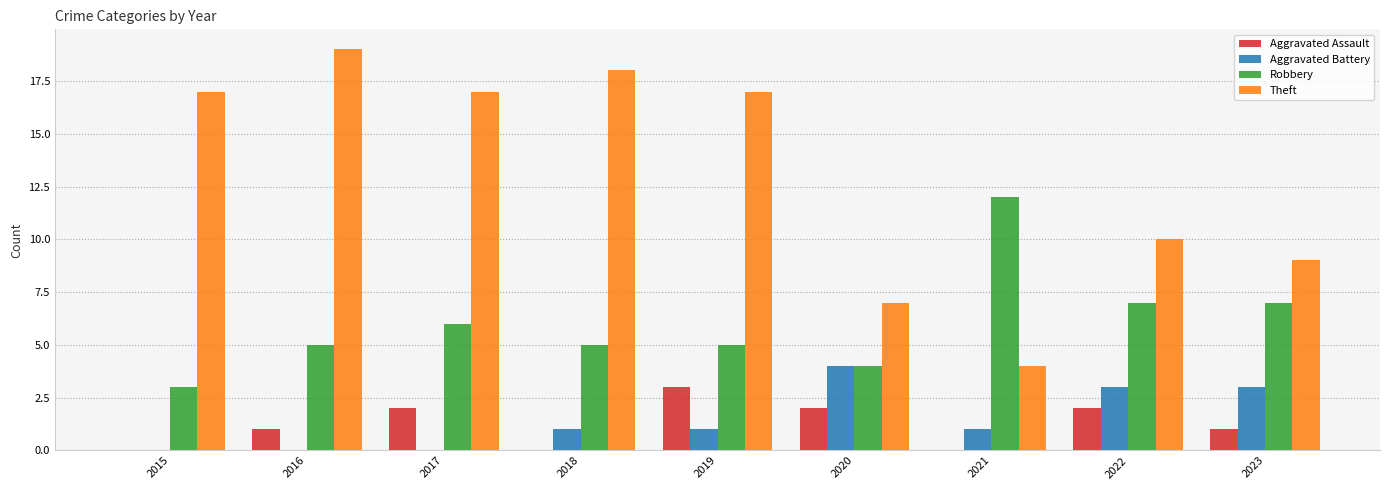

Are the bars grouped side by side (vs. stacked)?

Yes